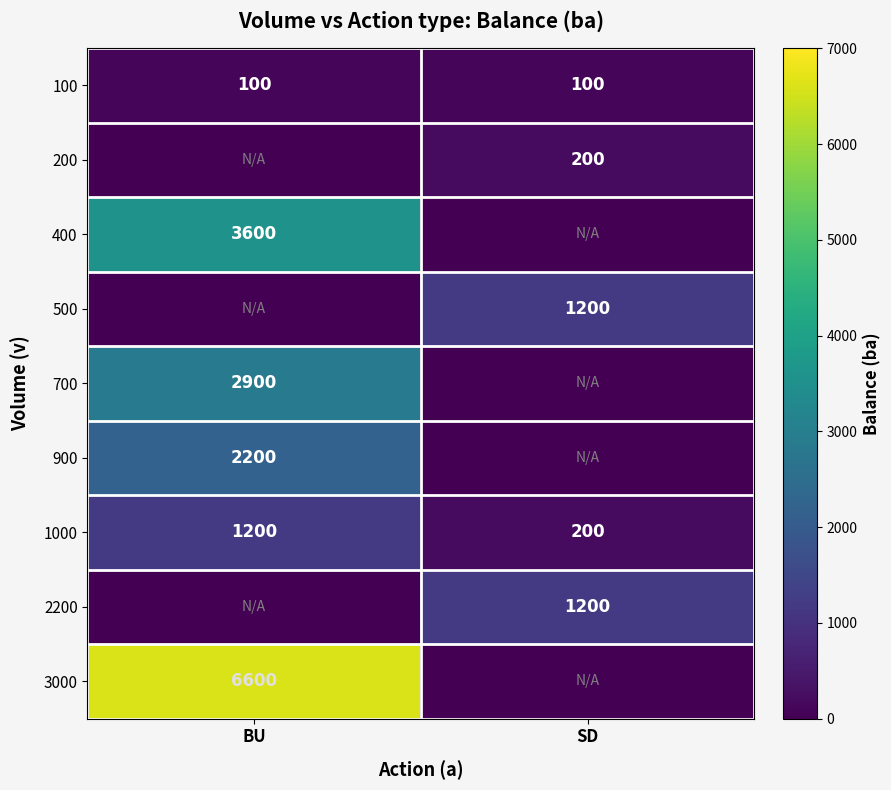

Which label corresponds to the smallest value in the chart?

BU